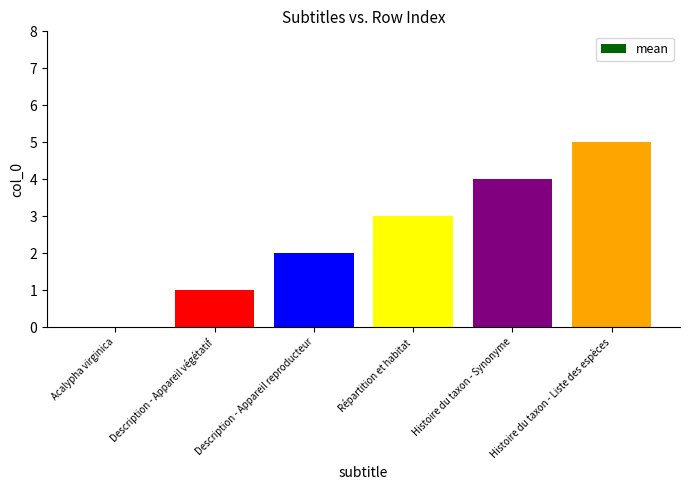

What is the sum of the values at Histoire du taxon - Synonyme and Acalypha virginica?

4